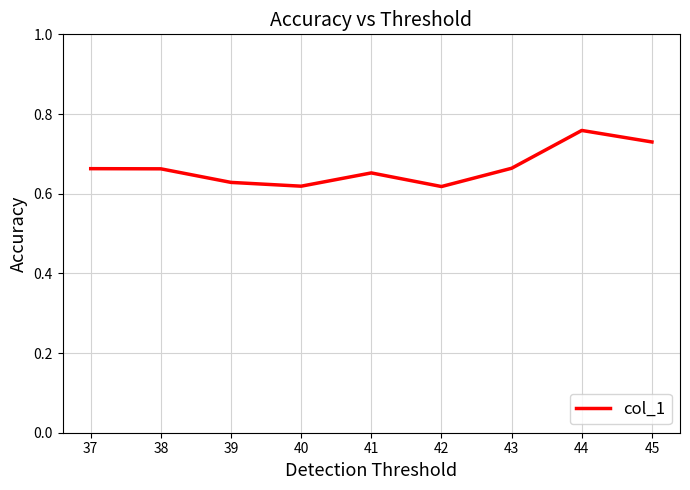

How many values are between 0 and 1?

9